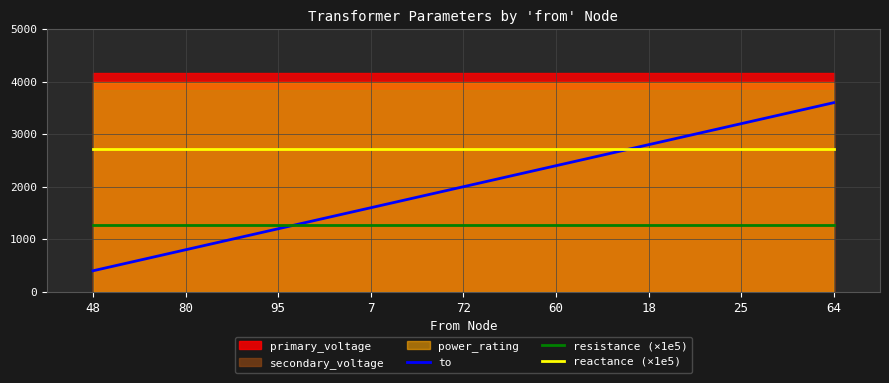

What is the sum of the reactance (×1e5) values at 7 and 64?

5440